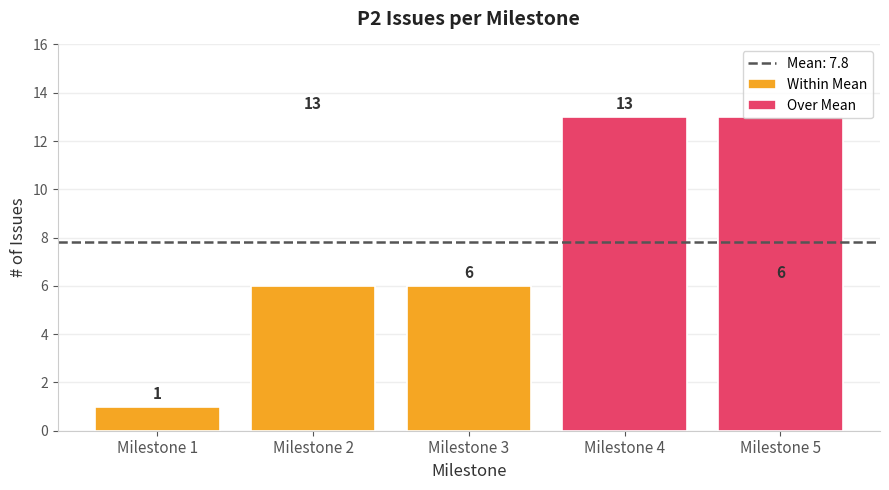

Reading right to left, extract all data points from this chart.

6	13	6	13	1